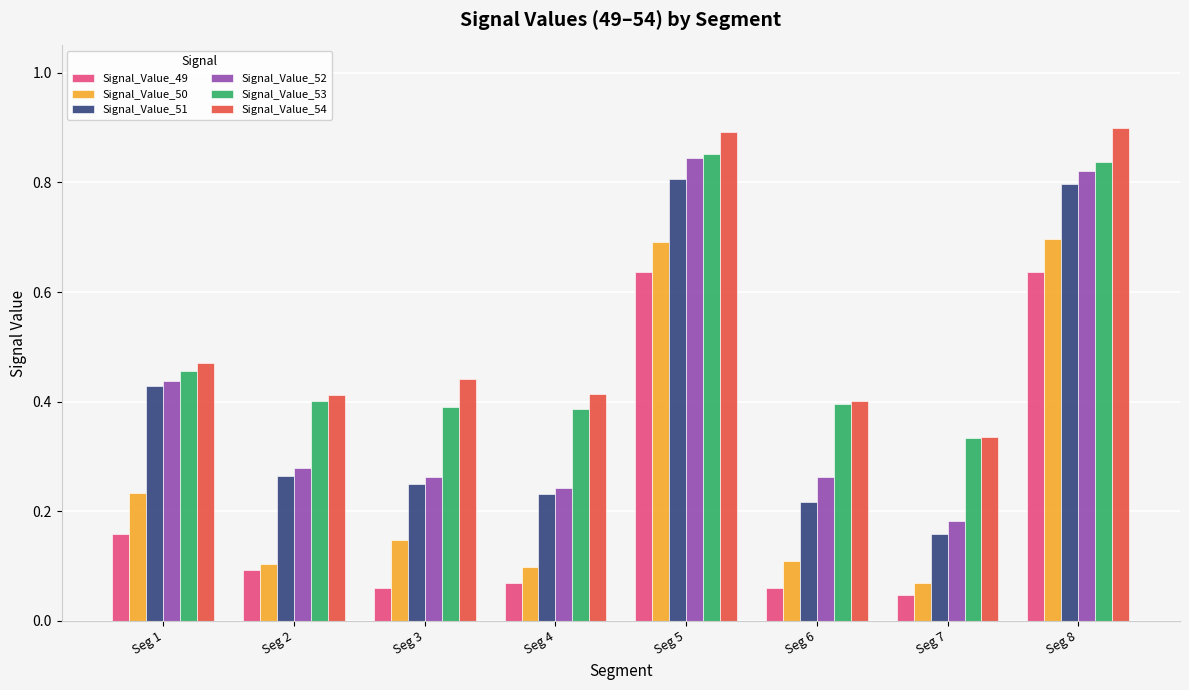

Which series has the widest spread of values?

Signal_Value_52